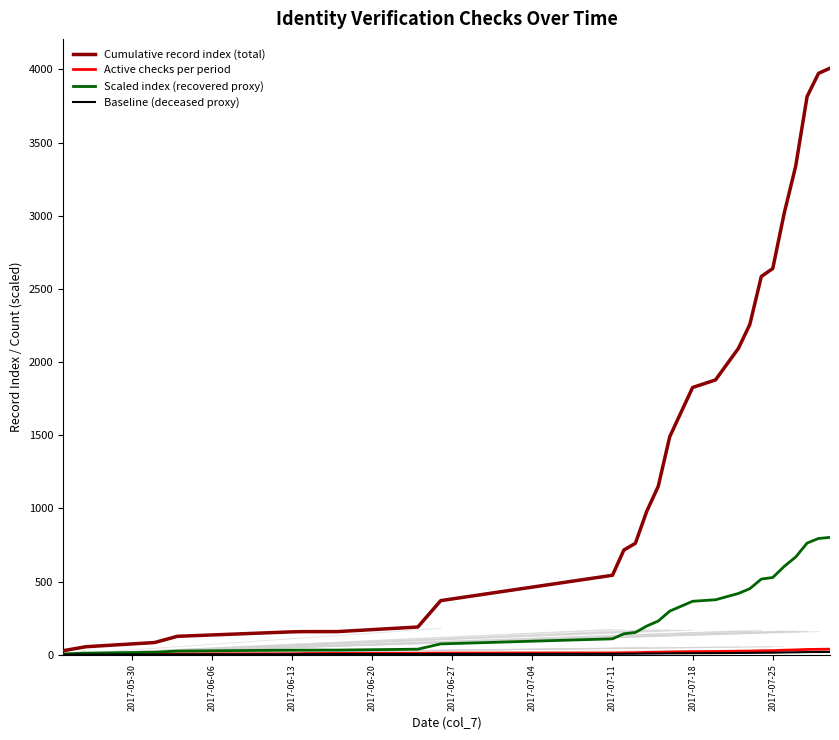

Which series has the largest range (max minus min)?

Cumulative record index (total)